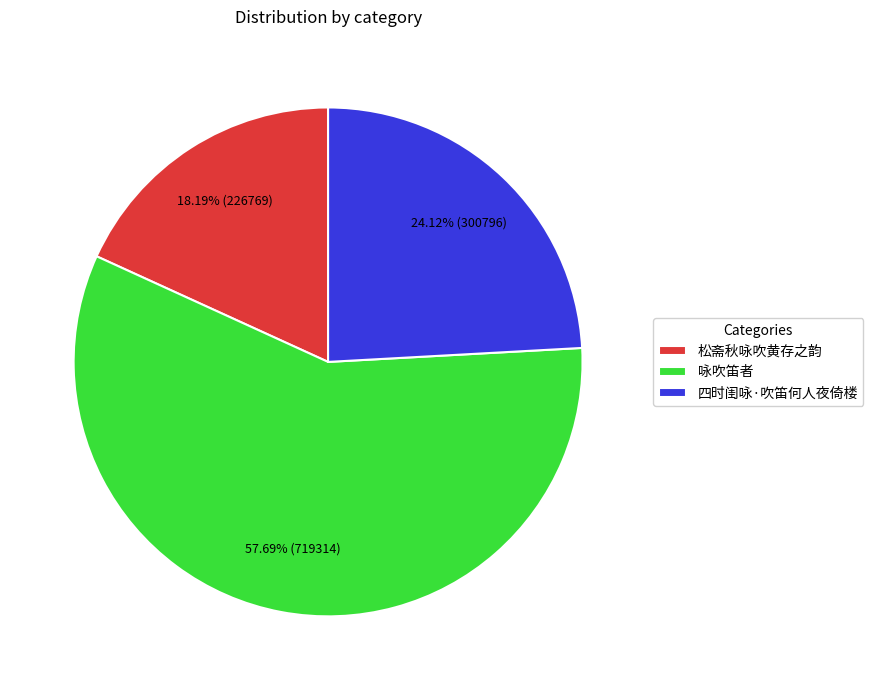

To the nearest percent, what is the difference between the largest and smallest slice percentages?

40%